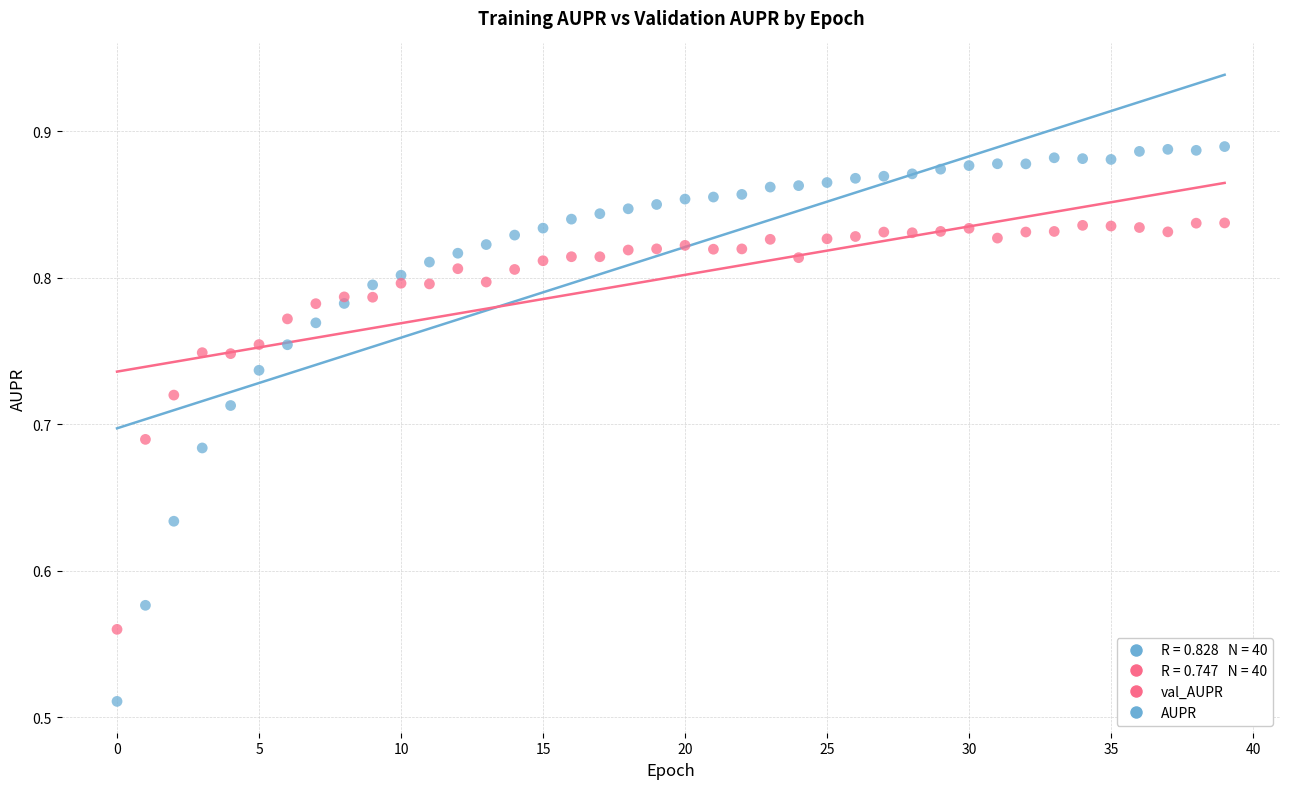

Which series reaches the minimum Y coordinate?

AUPR